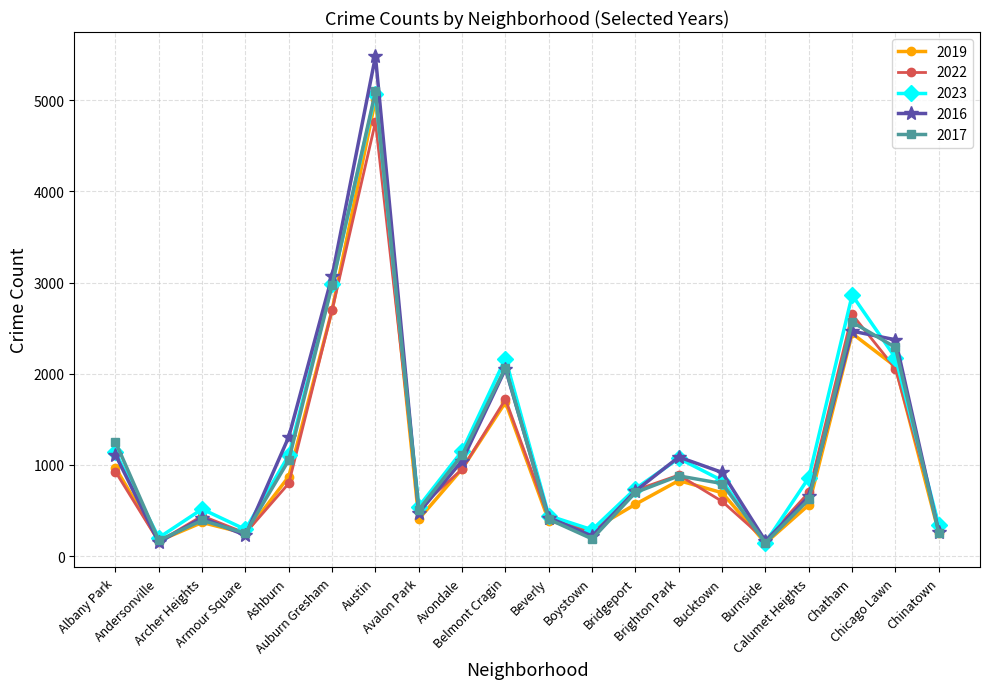

True or false: 2023 has more than 0 points higher than both neighbors.

True